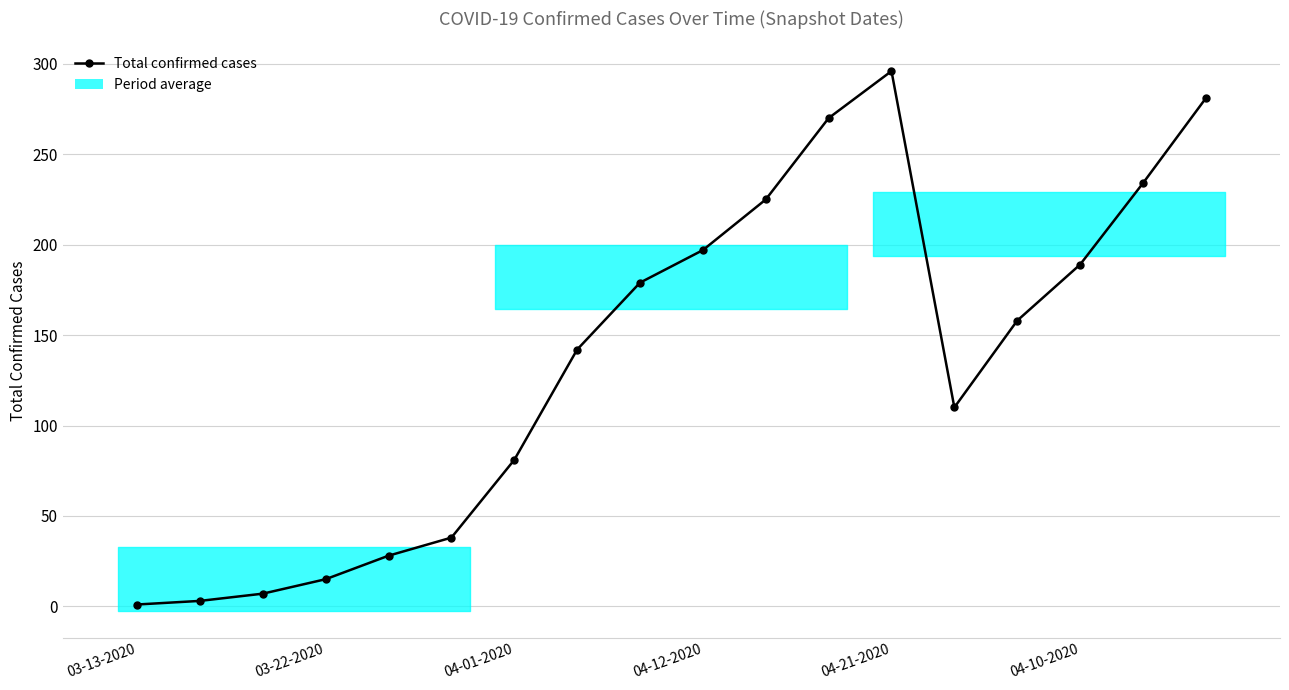

What is the greatest value displayed?

296